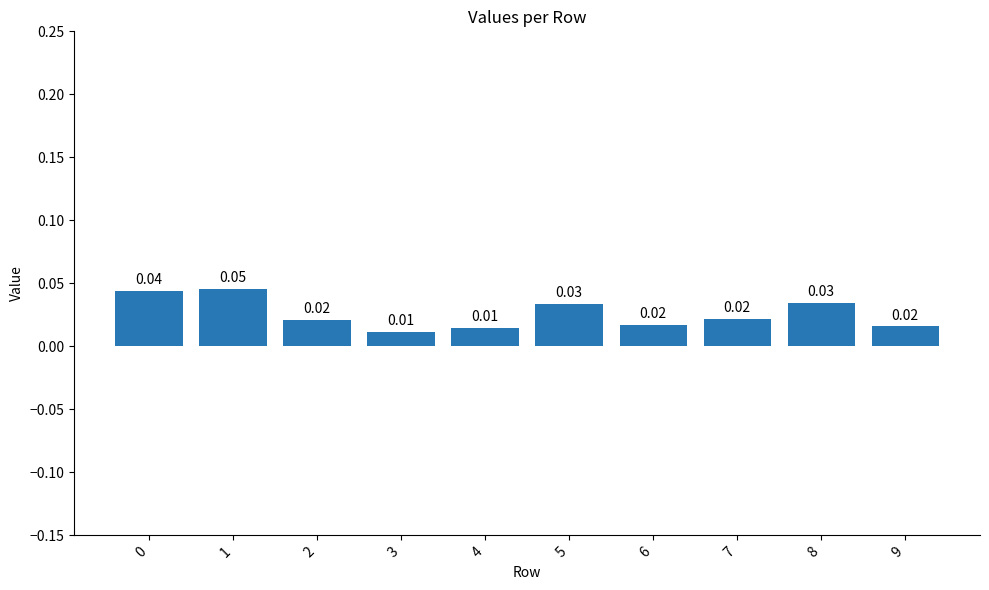

Between 4 and 3, which is larger?

4